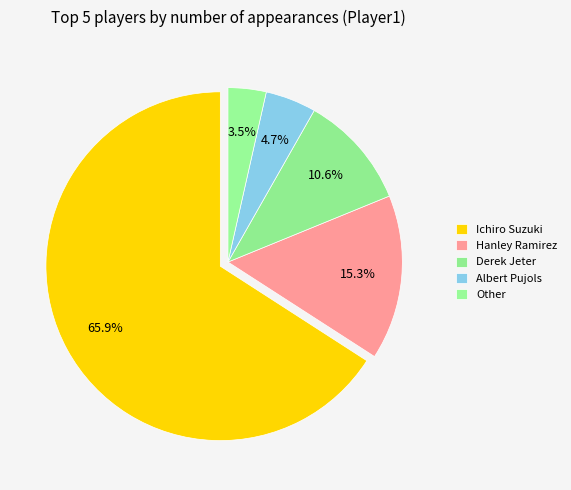

How many segments does this pie chart have?

5